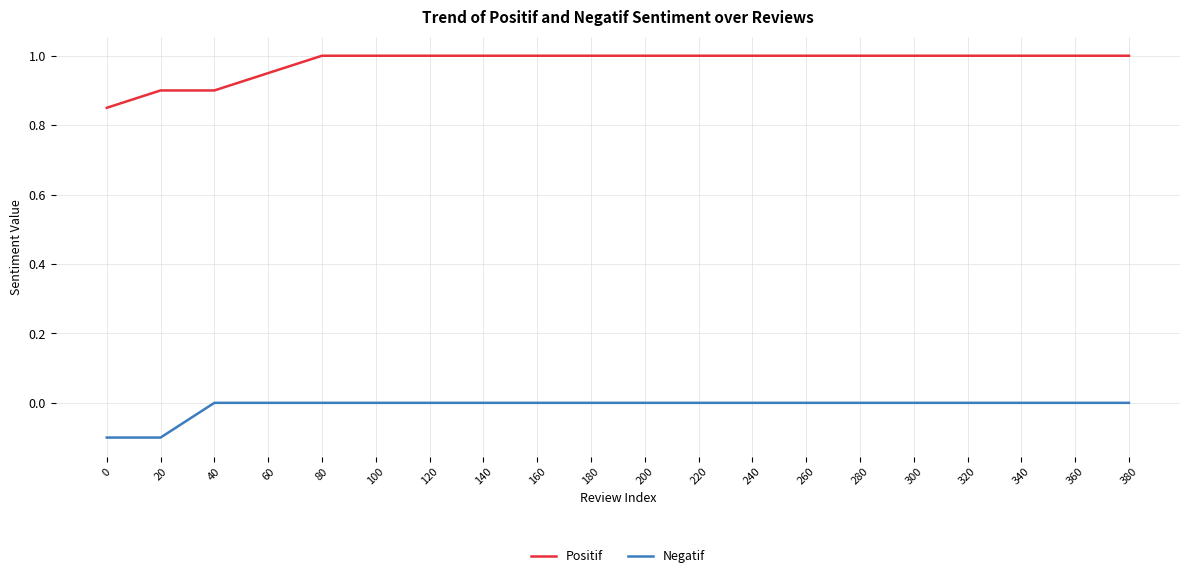

Rank the series by their maximum value, from highest to lowest.

Positif, Negatif